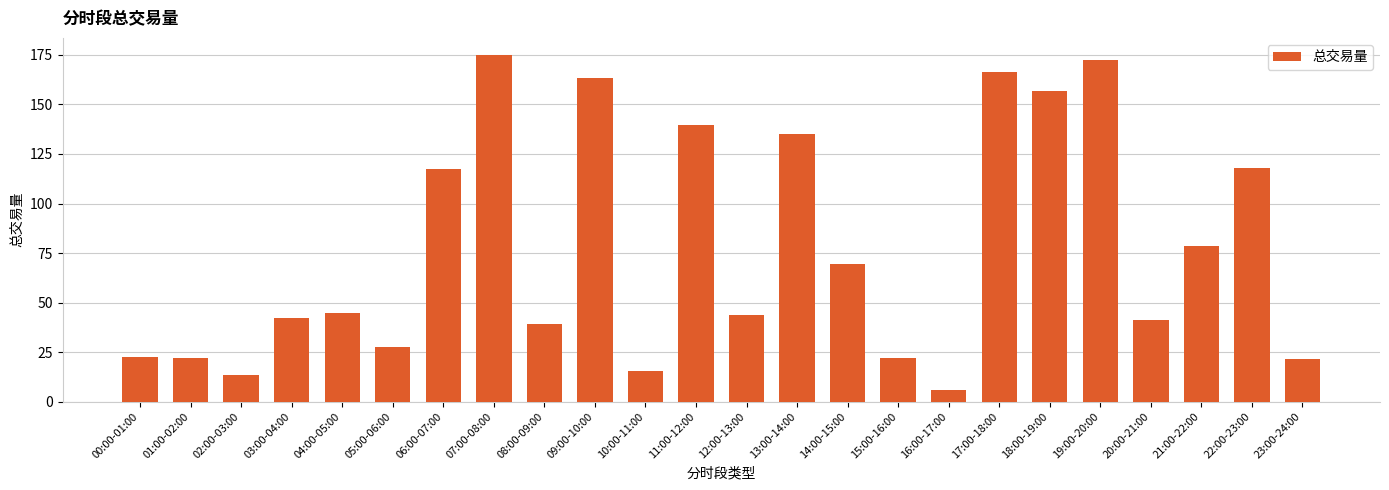

The value at 00:00-01:00 is 22.7. True or false?

True